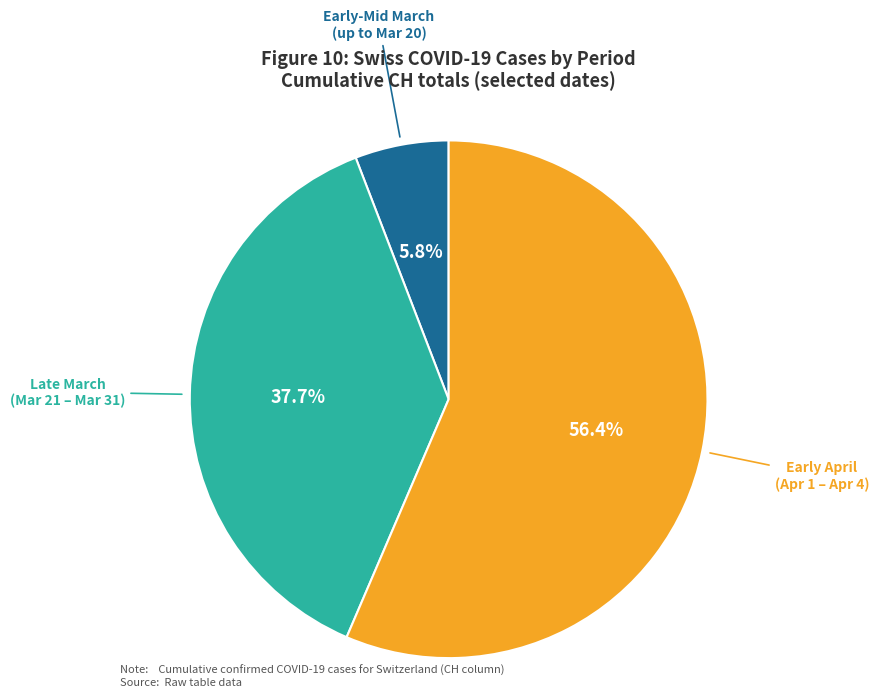

How many slices are in this pie chart?

3